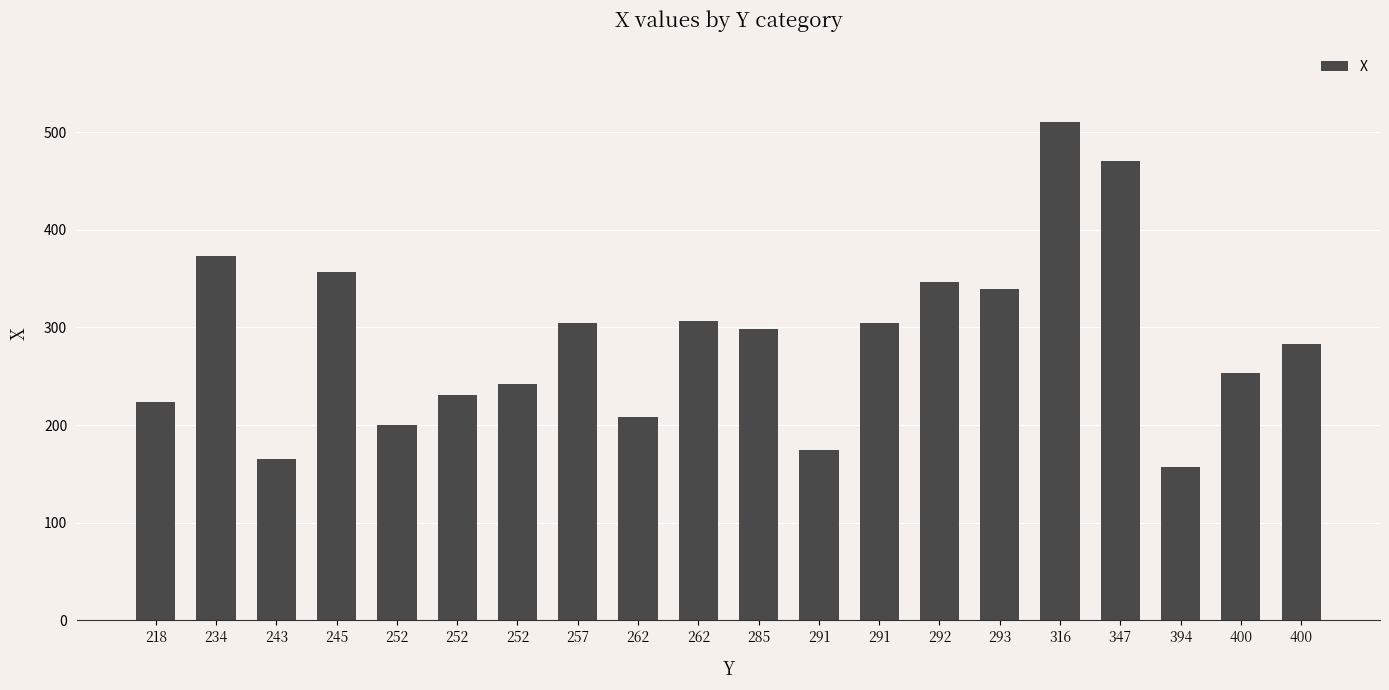

The value at 291 is 174. True or false?

True